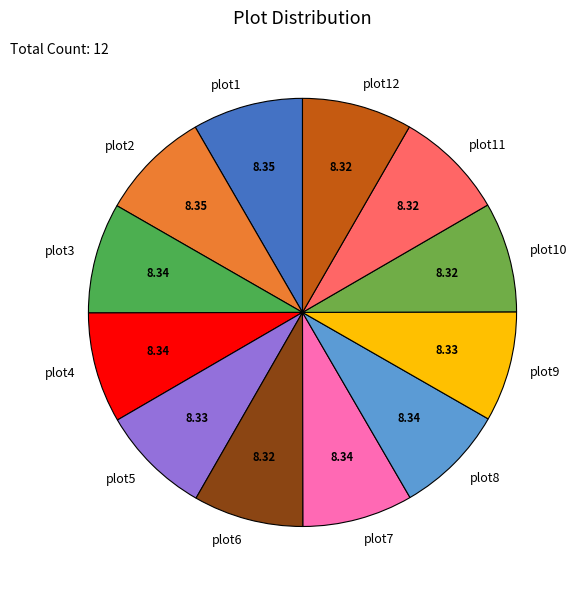

Do plot12 and plot6 together represent more than half of the pie?

No